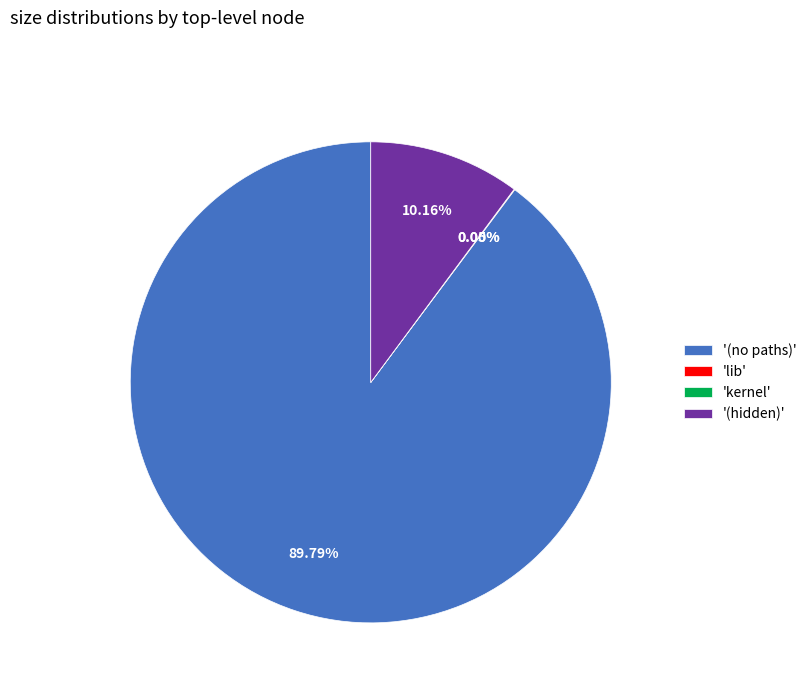

Does any single category account for the majority?

Yes